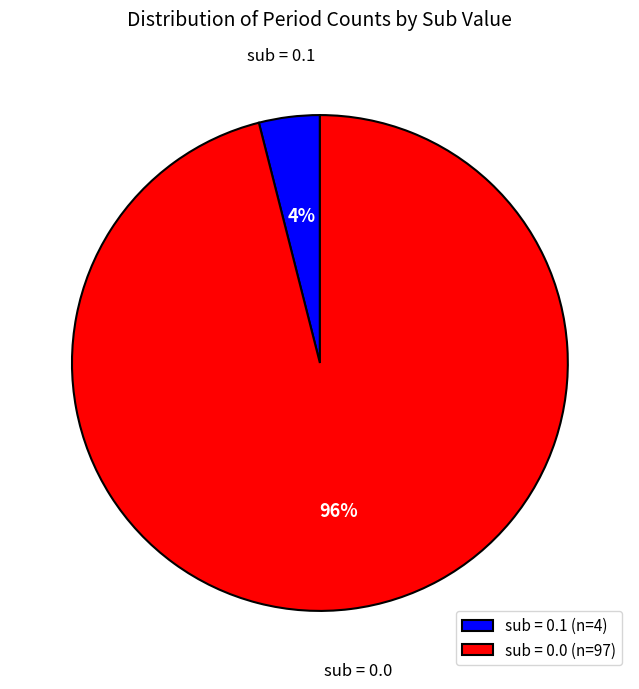

Is it true that sub = 0.1 (n=4) is 17% of the pie?

False